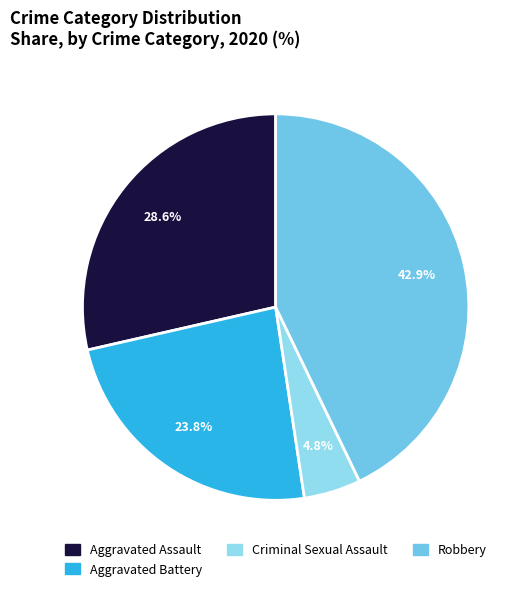

Is there any slice that represents more than half of the pie?

No